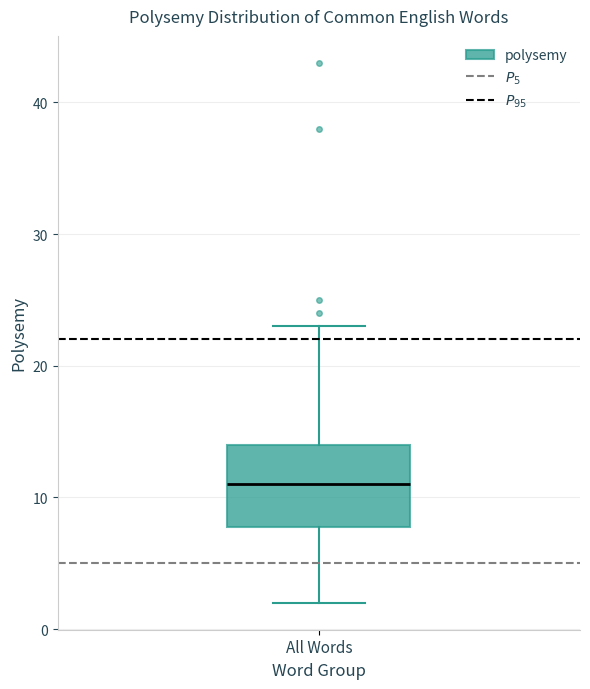

Where is the lower edge of the box for All Words on the y-axis? The values are not printed on the chart, so give them approximately, as read against the axis.

8